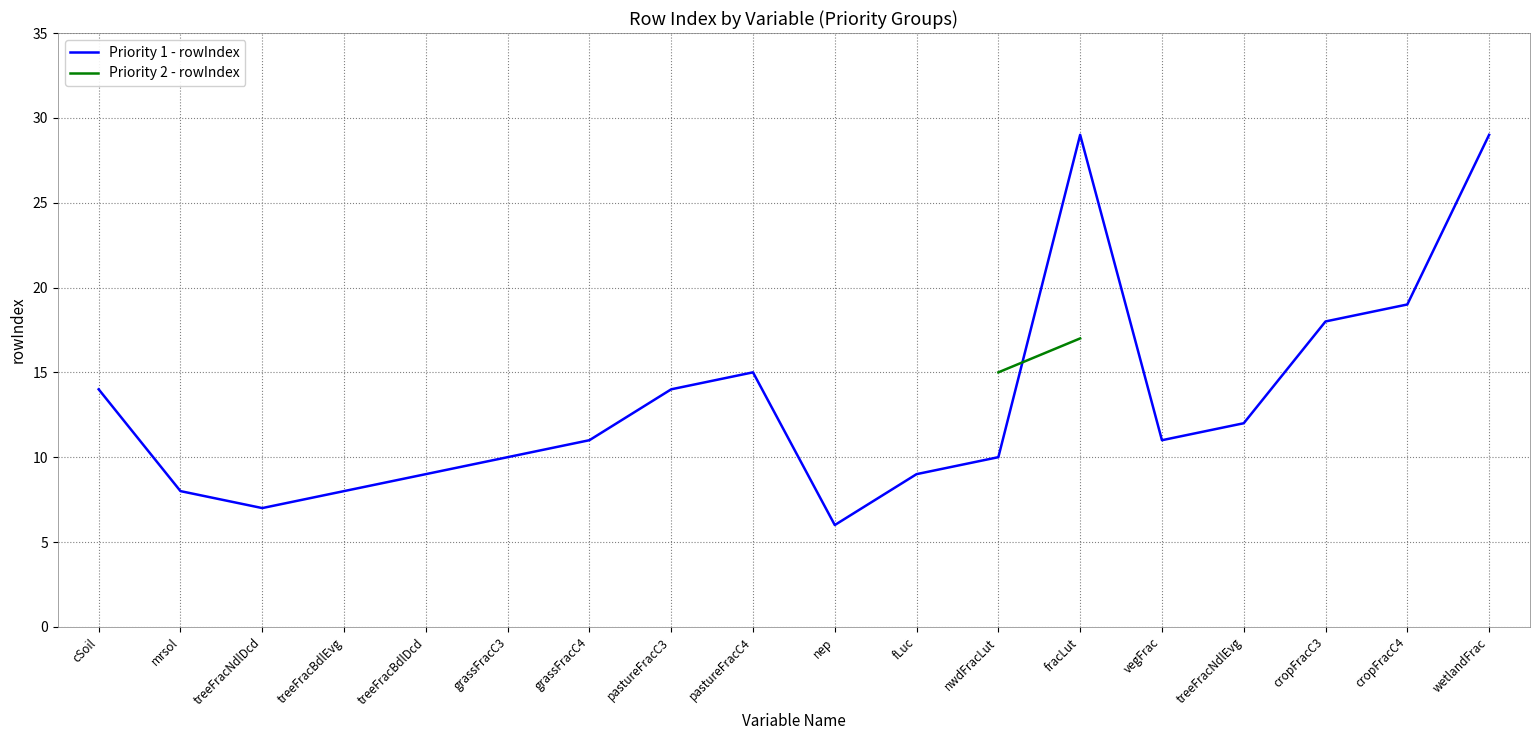

At which label does the data first exceed 11?

cSoil